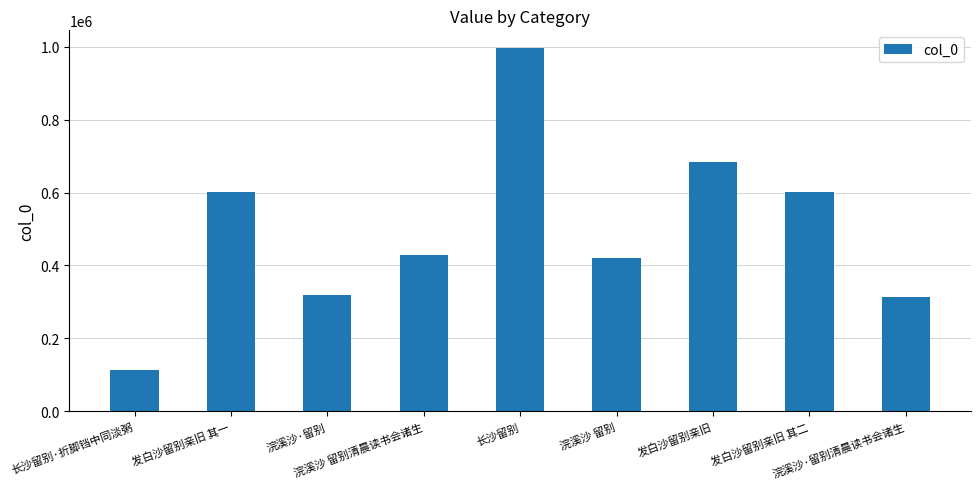

What is the approximate value at 浣溪沙·留别清晨读书会诸生, to the nearest 10?

314840